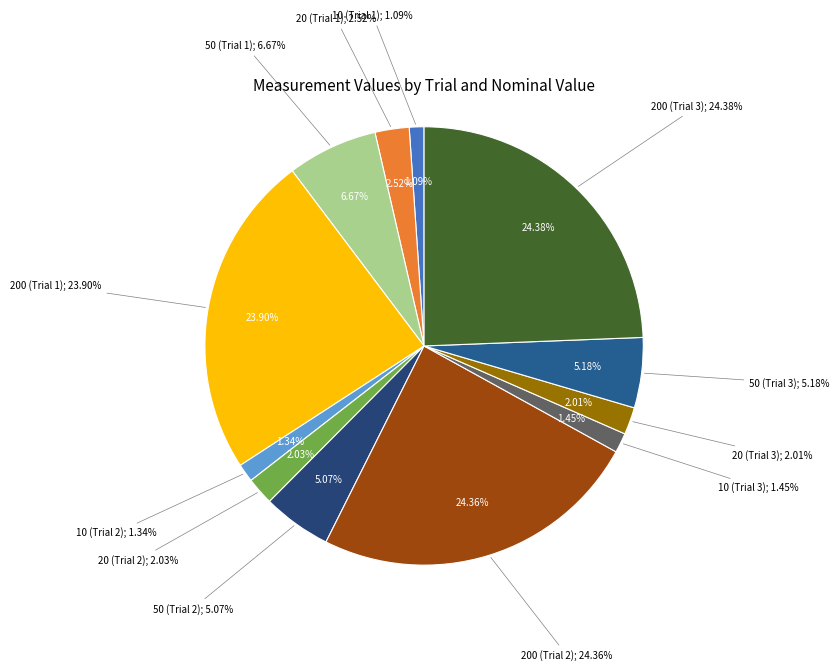

Does 50 (Trial 3) account for over 50% of the chart?

No